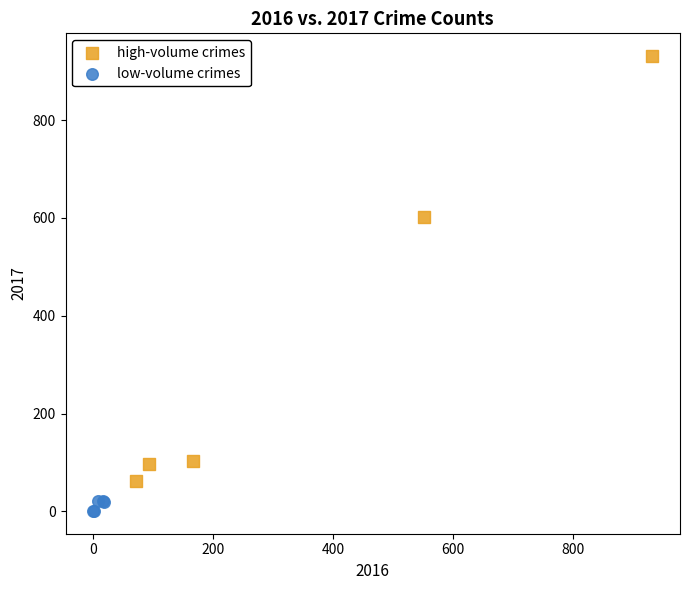

Which series has the largest Y range (max minus min)?

high-volume crimes